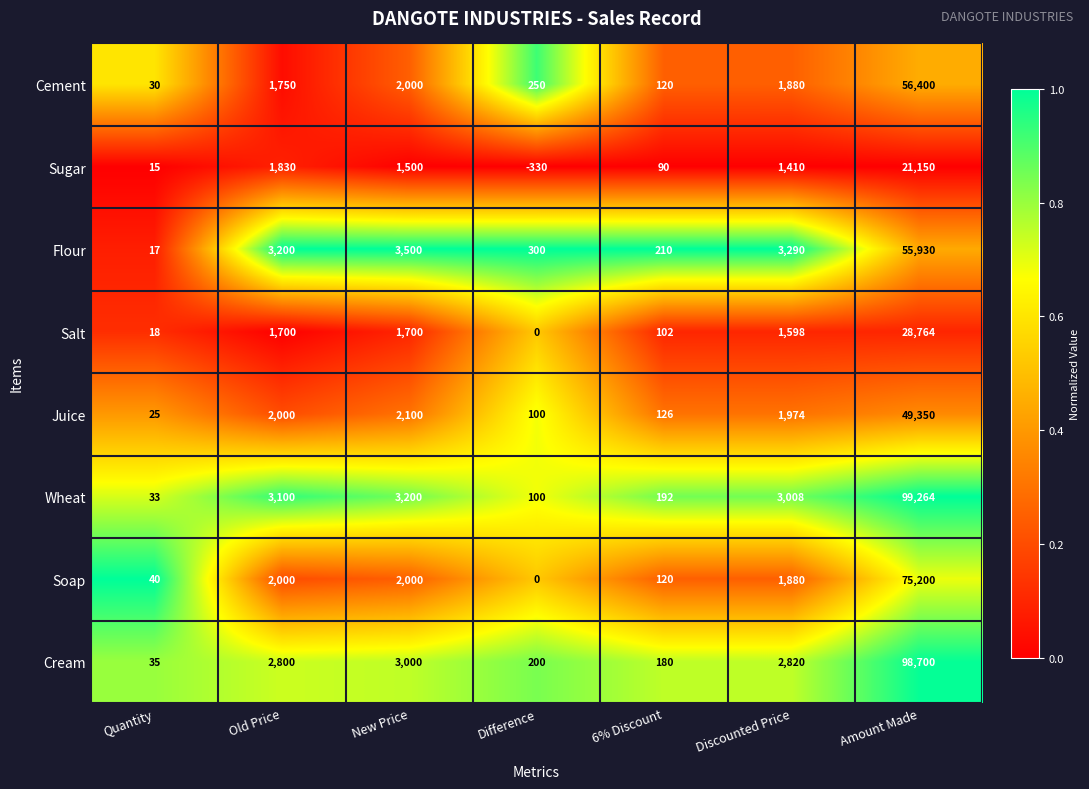

The Cream series shows 59413 at Amount Made. True or false?

False